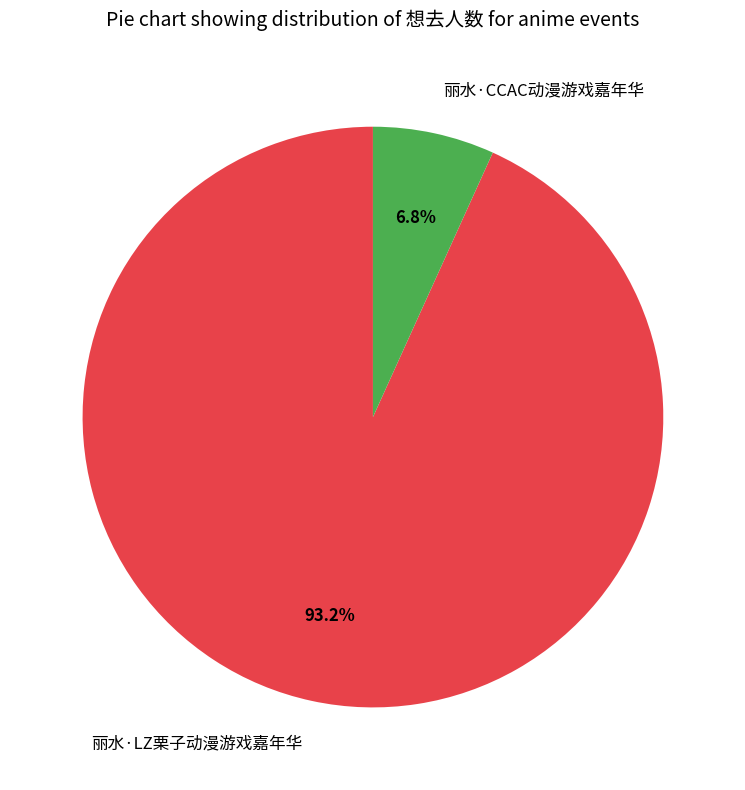

To the nearest percent, what percentage of the pie is 丽水·LZ栗子动漫游戏嘉年华?

93%